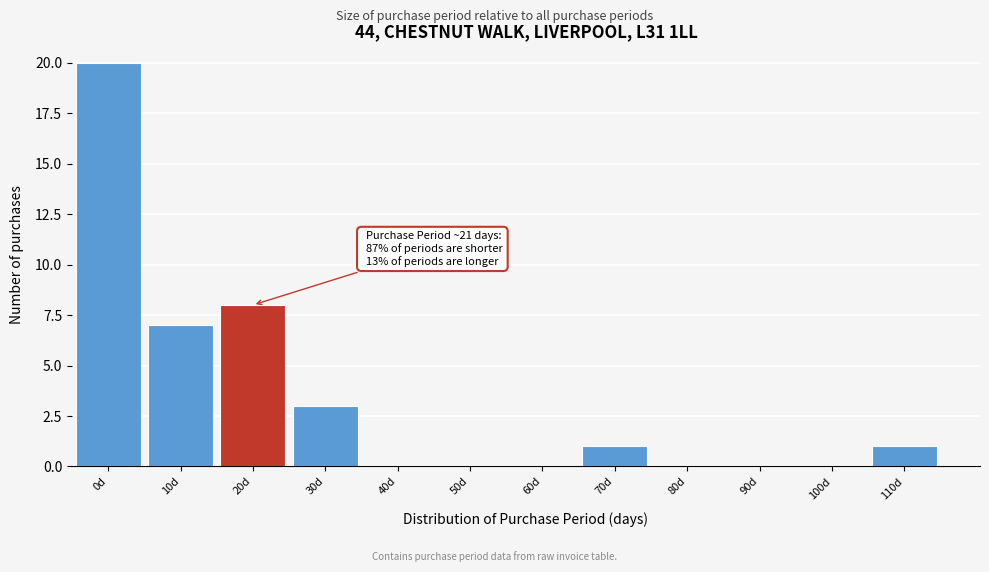

Reading right to left, extract all data points from this chart.

110d=1	100d=0	90d=0	80d=0	70d=1	60d=0	50d=0	40d=0	30d=3	20d=8	10d=7	0d=20